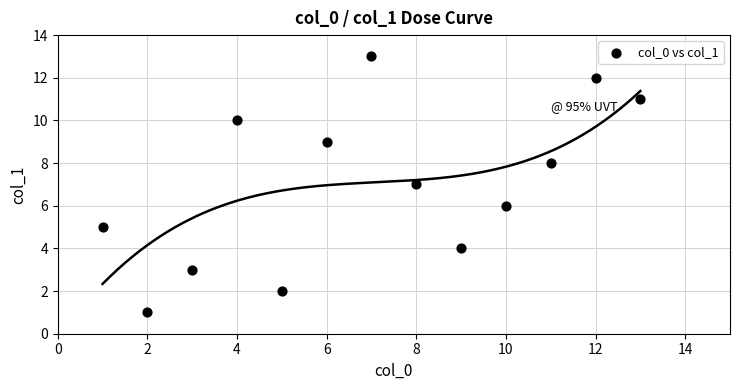

What is the range of X values (max minus min)?

12